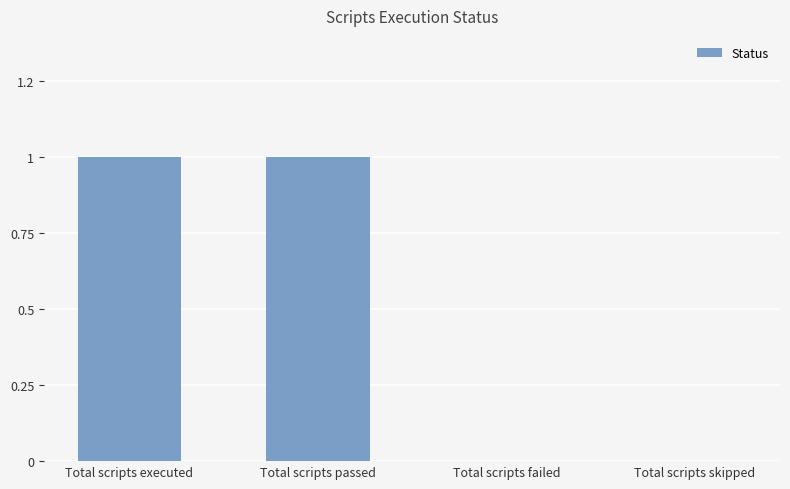

Rank the categories by value from lowest to highest.

Total scripts failed, Total scripts skipped, Total scripts executed, Total scripts passed